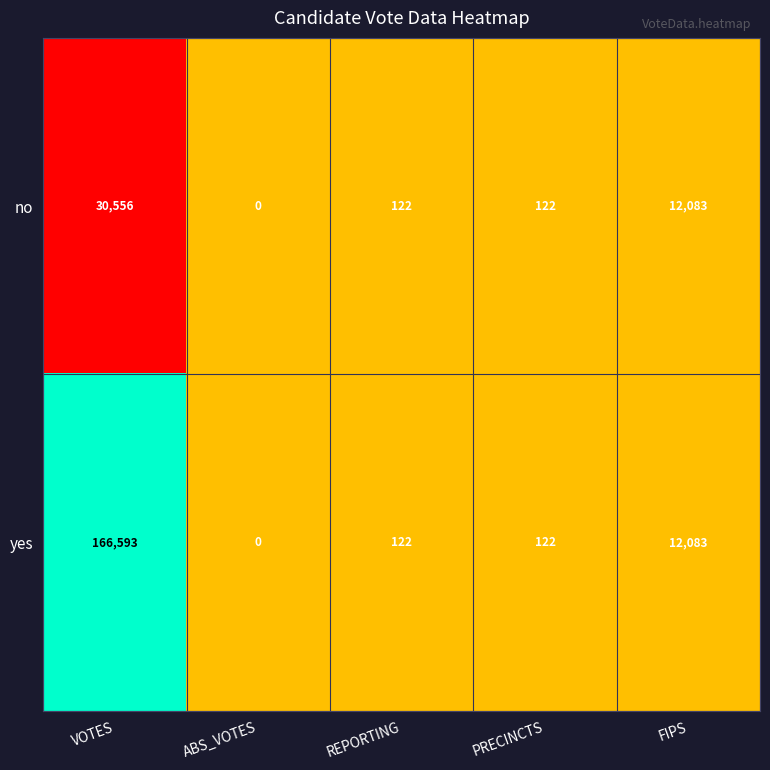

What is the sum of the no values at PRECINCTS and FIPS?

12205